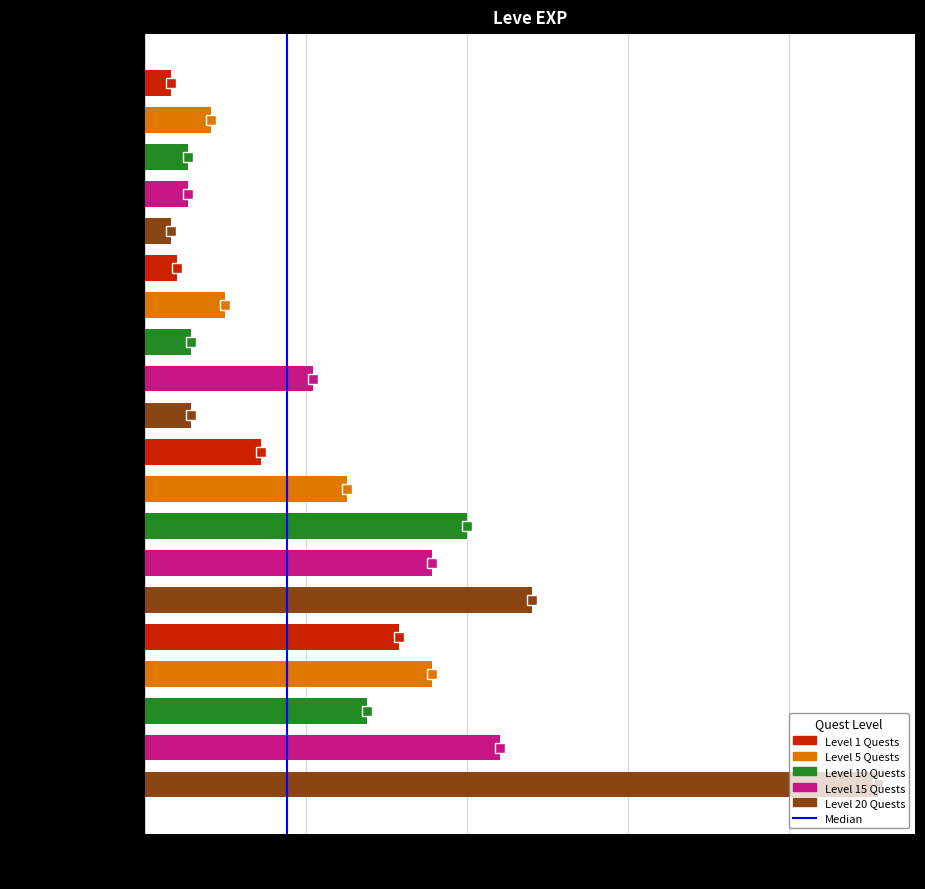

The chart shows a value of 0 at 0. True or false?

True